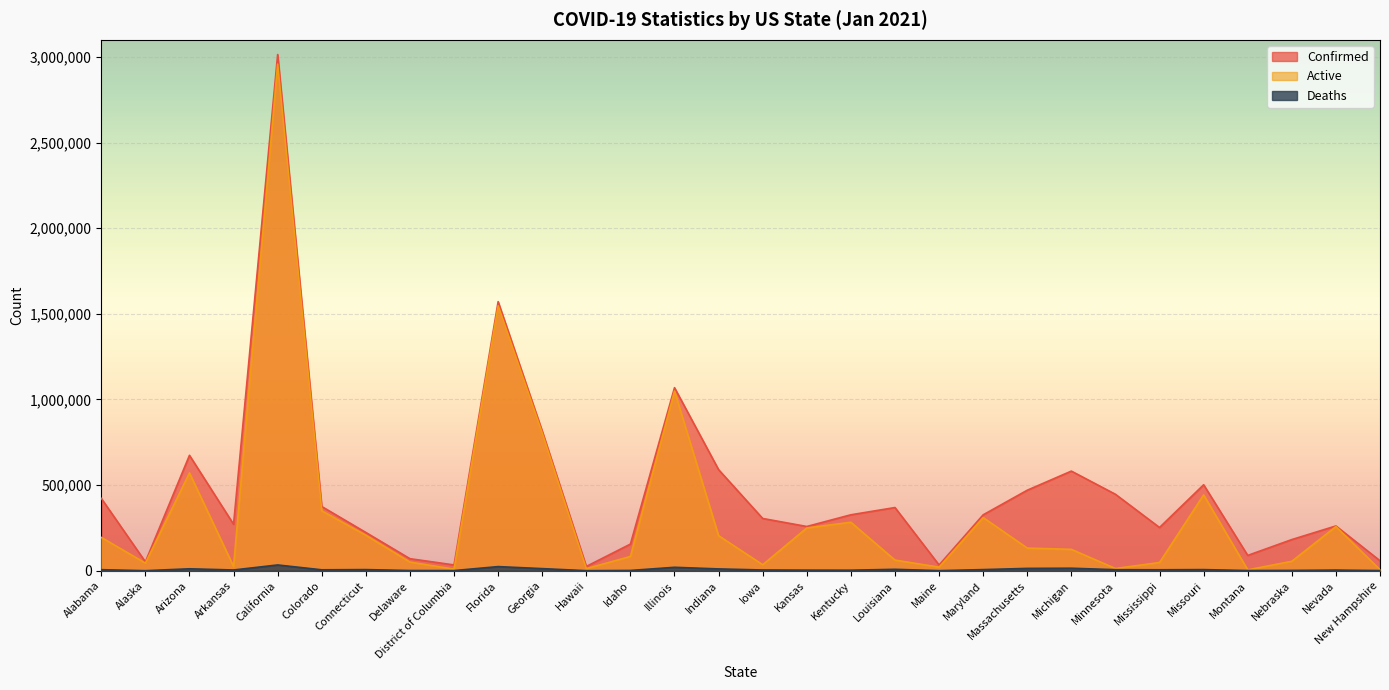

Is it true that Active equals 310424 at Maryland?

True